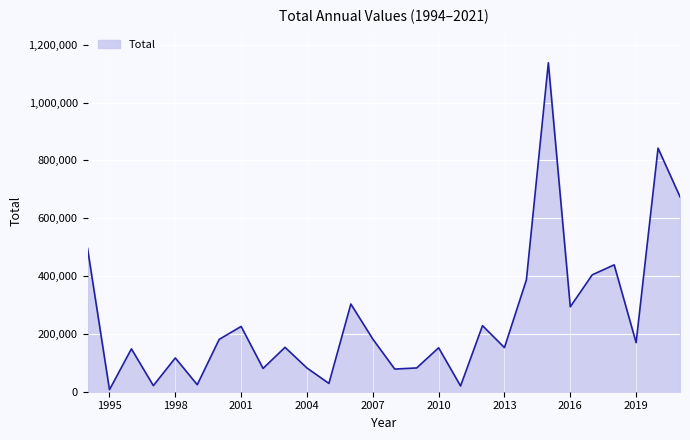

What is the maximum value shown in the chart?

1137664